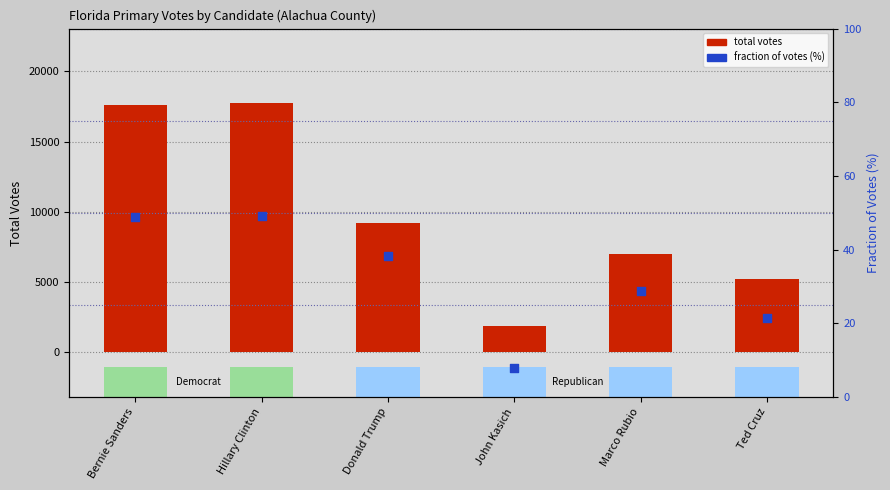

What is the total value across all series at John Kasich?

1909.9